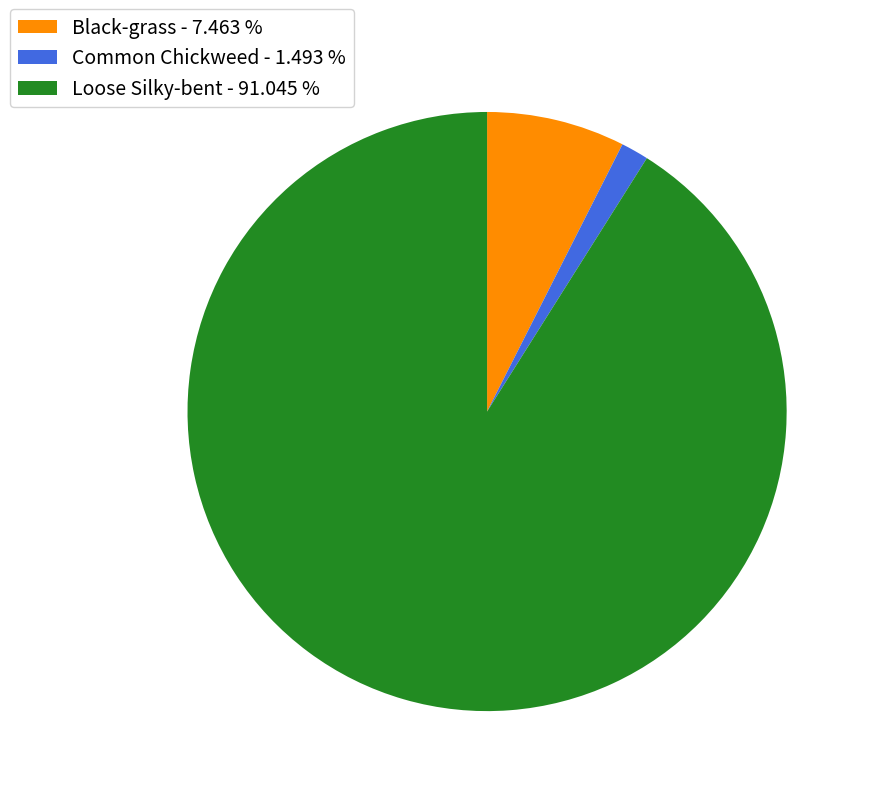

How many segments does this pie chart have?

3